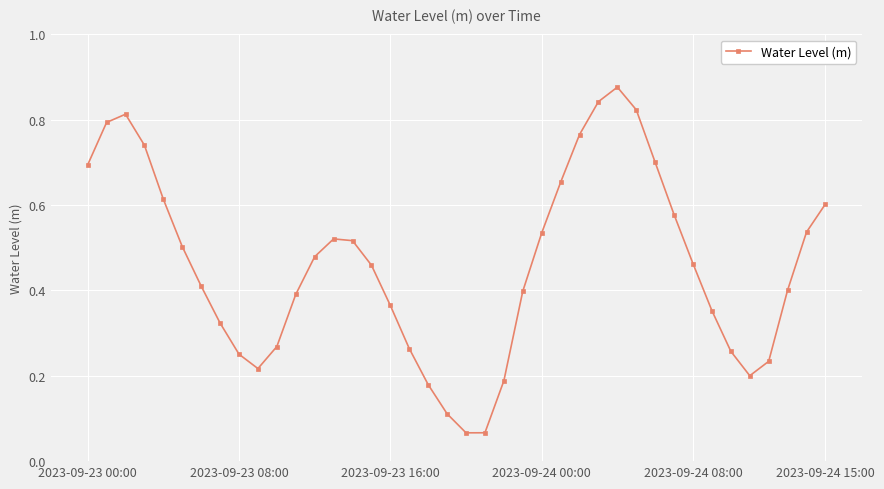

What is the sum of all values?

18.5